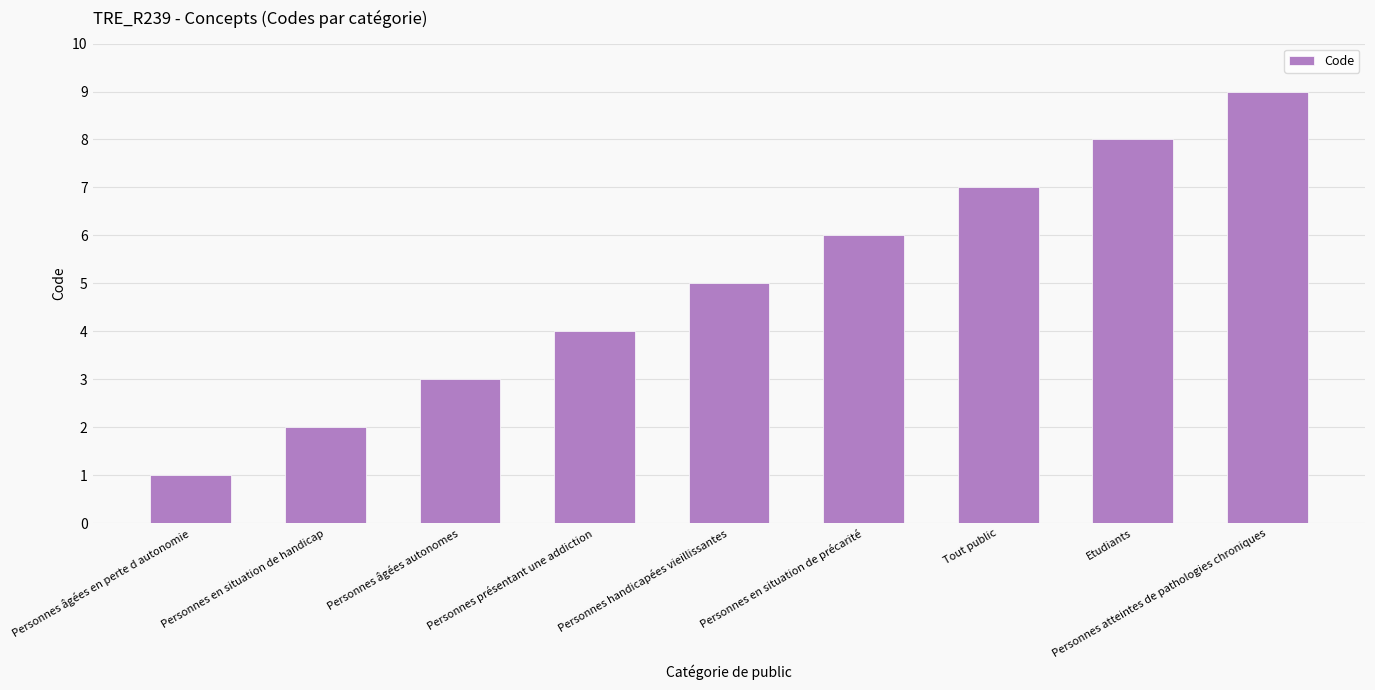

What is the label of the 8th bar from the left?

Etudiants